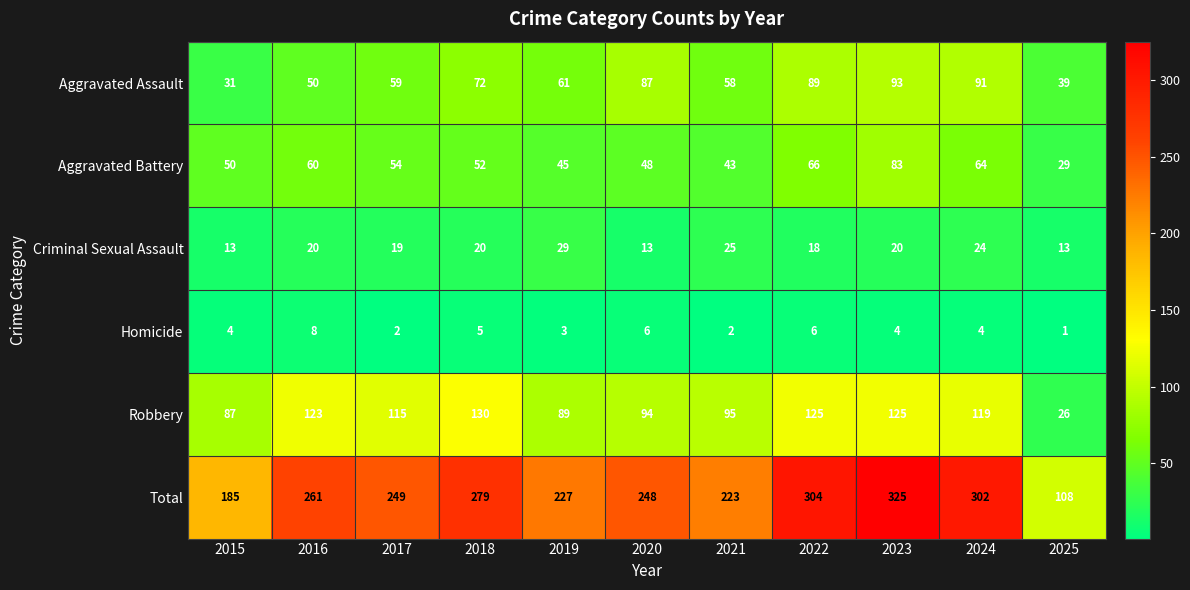

What is the total value across all series at 2018?

558